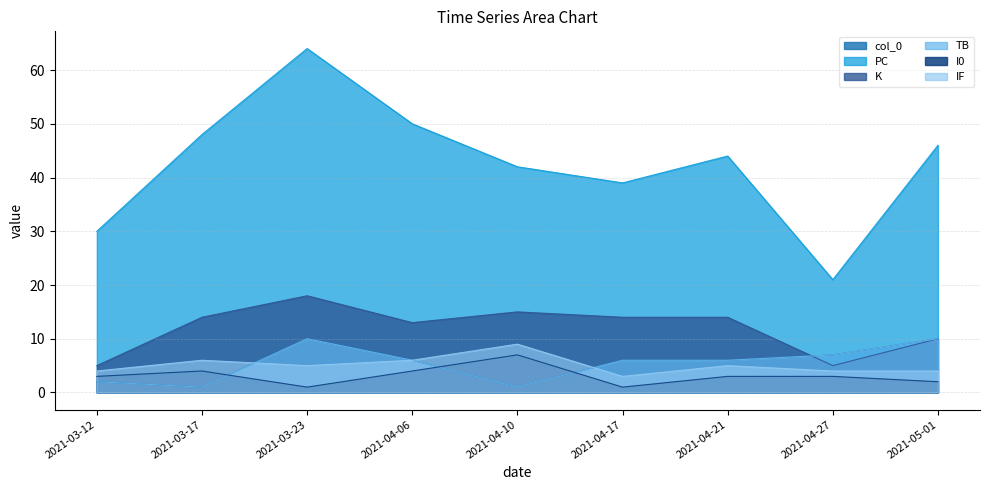

What is the value of the IF point at the 8th from the left?

4